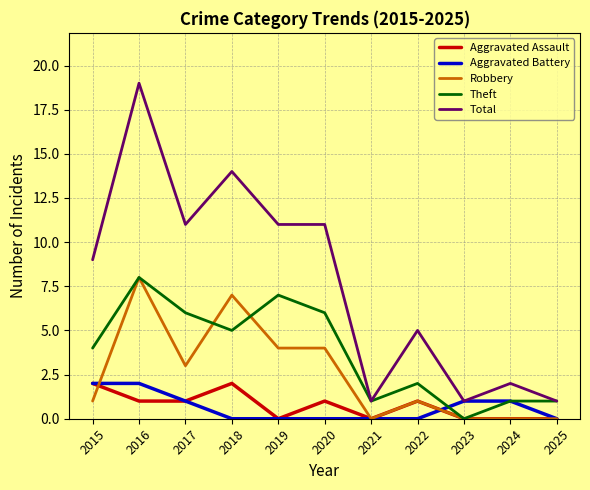

Reading left to right, extract all data points from this chart.

Aggravated Assault: 2015=2	2016=1	2017=1	2018=2	2019=0	2020=1	2021=0	2022=1	2023=0	2024=0	2025=0
Aggravated Battery: 2015=2	2016=2	2017=1	2018=0	2019=0	2020=0	2021=0	2022=0	2023=1	2024=1	2025=0
Robbery: 2015=1	2016=8	2017=3	2018=7	2019=4	2020=4	2021=0	2022=1	2023=0	2024=0	2025=0
Theft: 2015=4	2016=8	2017=6	2018=5	2019=7	2020=6	2021=1	2022=2	2023=0	2024=1	2025=1
Total: 2015=9	2016=19	2017=11	2018=14	2019=11	2020=11	2021=1	2022=5	2023=1	2024=2	2025=1